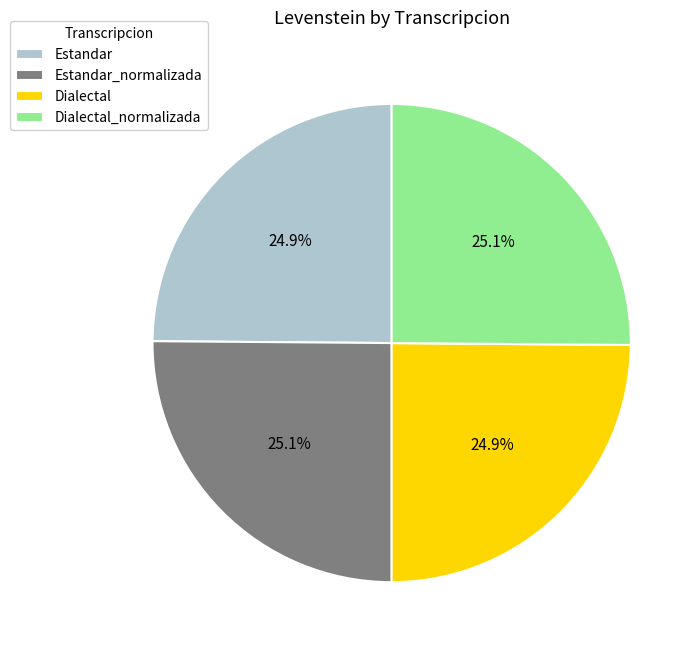

How many slices are in this pie chart?

4